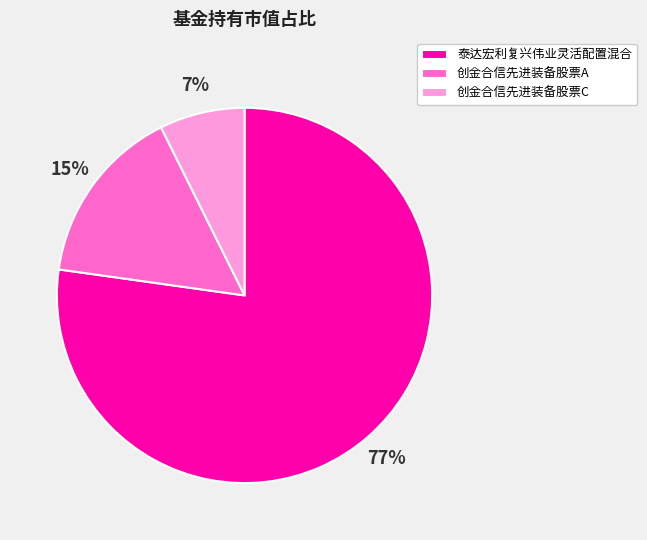

Which category has the smallest portion of the pie?

创金合信先进装备股票C